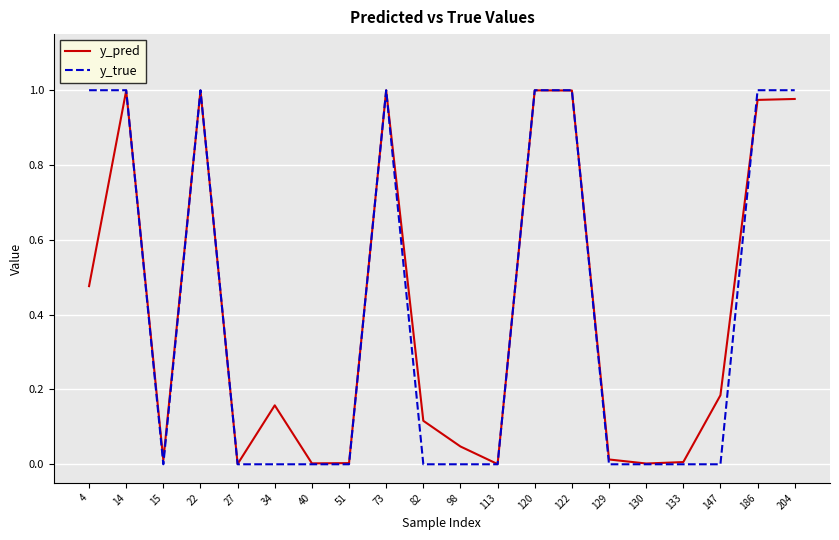

Rank the series at 82 from lowest to highest value.

y_true, y_pred